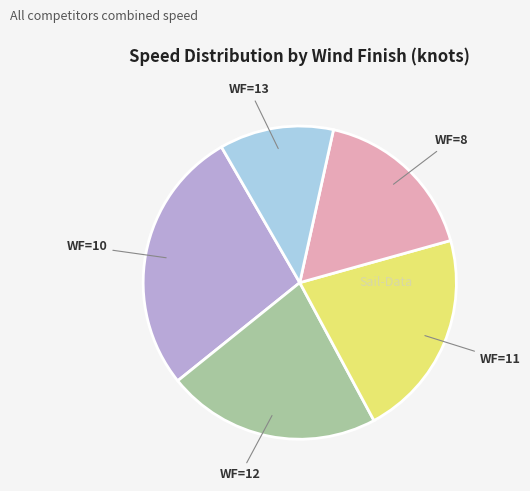

Count the number of slices in the pie.

5